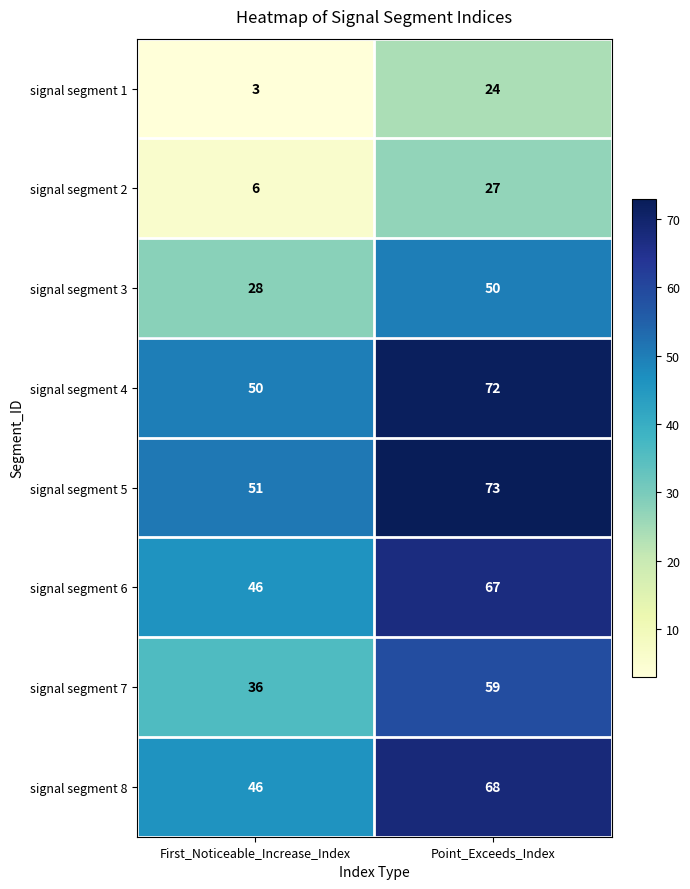

Reading left to right, list all the values displayed in this chart.

signal segment 1: First_Noticeable_Increase_Index=3	Point_Exceeds_Index=24
signal segment 2: First_Noticeable_Increase_Index=6	Point_Exceeds_Index=27
signal segment 3: First_Noticeable_Increase_Index=28	Point_Exceeds_Index=50
signal segment 4: First_Noticeable_Increase_Index=50	Point_Exceeds_Index=72
signal segment 5: First_Noticeable_Increase_Index=51	Point_Exceeds_Index=73
signal segment 6: First_Noticeable_Increase_Index=46	Point_Exceeds_Index=67
signal segment 7: First_Noticeable_Increase_Index=36	Point_Exceeds_Index=59
signal segment 8: First_Noticeable_Increase_Index=46	Point_Exceeds_Index=68